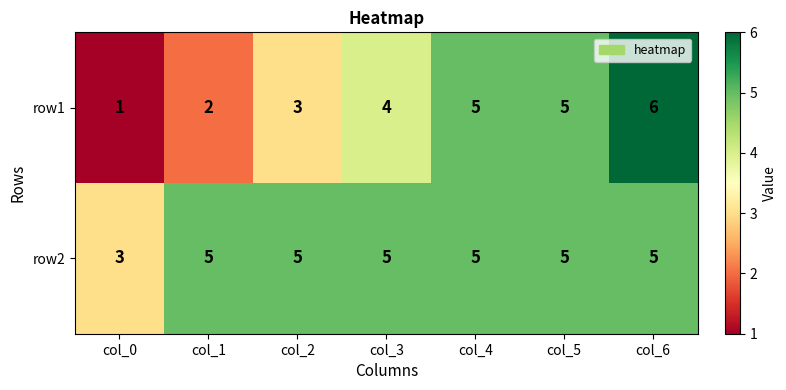

Rank the series by their average value, from lowest to highest.

row1, row2